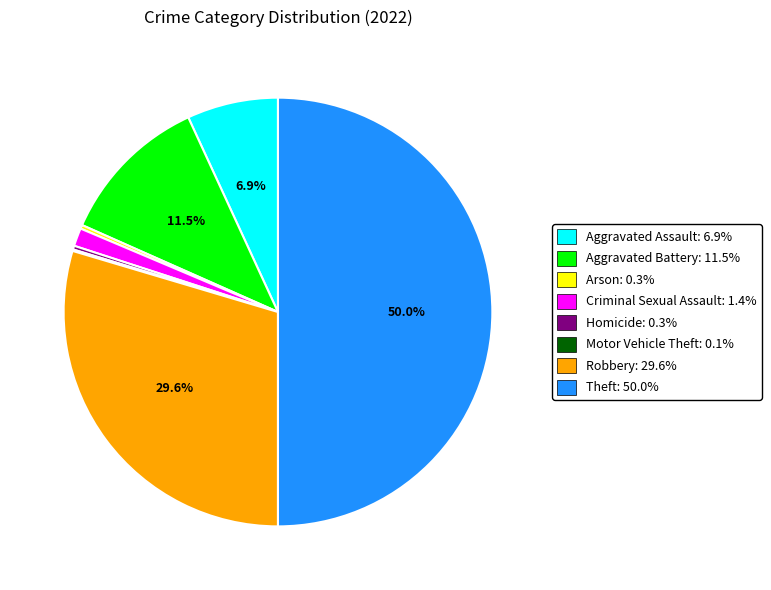

Which has a higher value, Aggravated Battery or Robbery?

Robbery